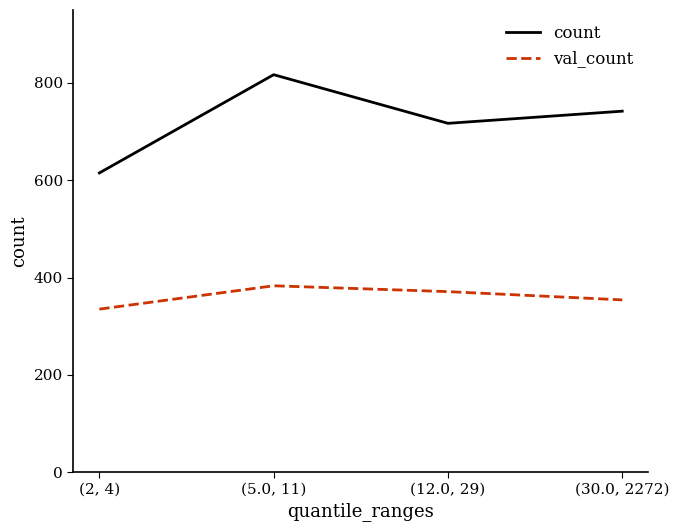

Reading right to left, extract all data points from this chart.

count: 742	717	817	615
val_count: 354	371	383	335